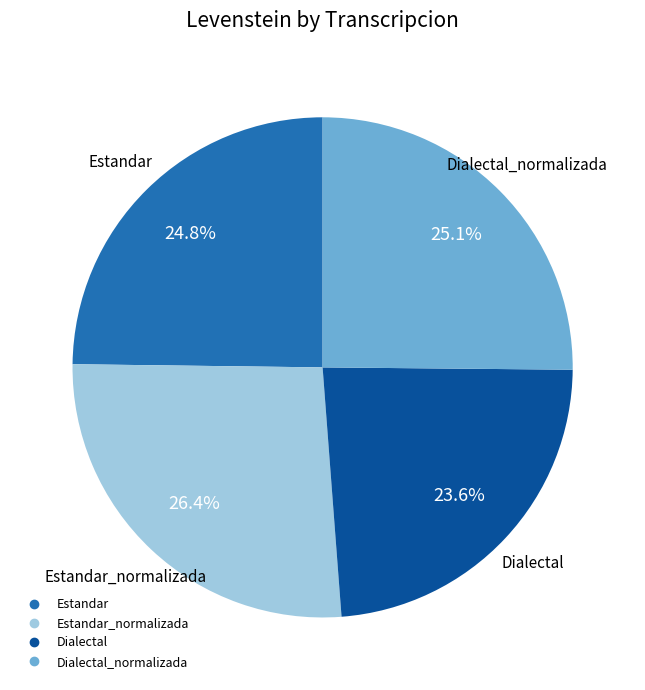

Is there any slice that represents more than half of the pie?

No